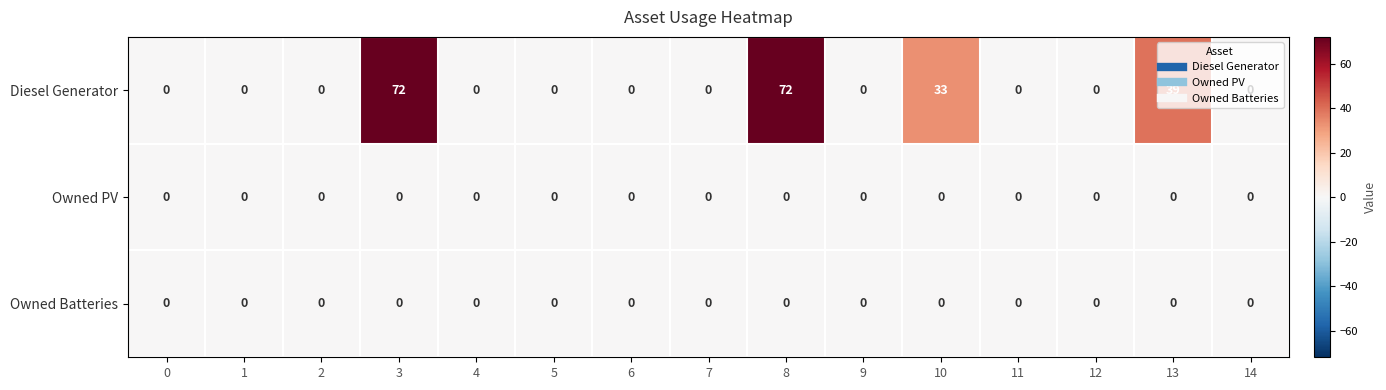

True or false: Owned PV has a value of 0 at 13.

True